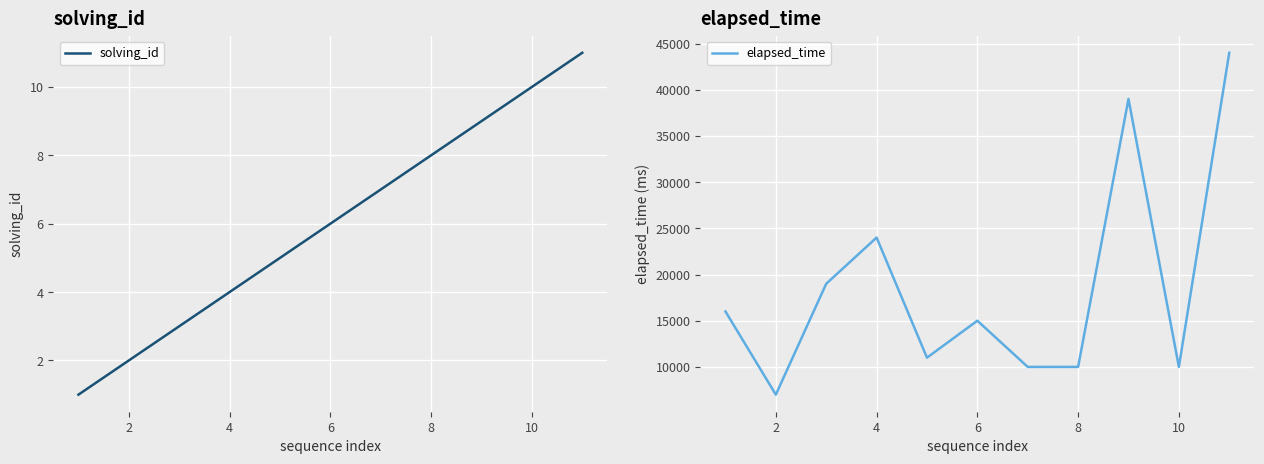

The value of solving_id at 2 is 1. True or false?

False